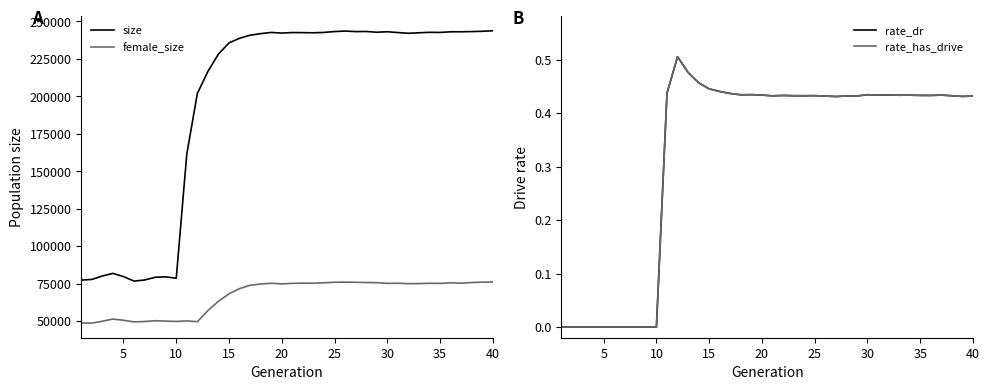

True or false: female_size and size cross at least once.

False